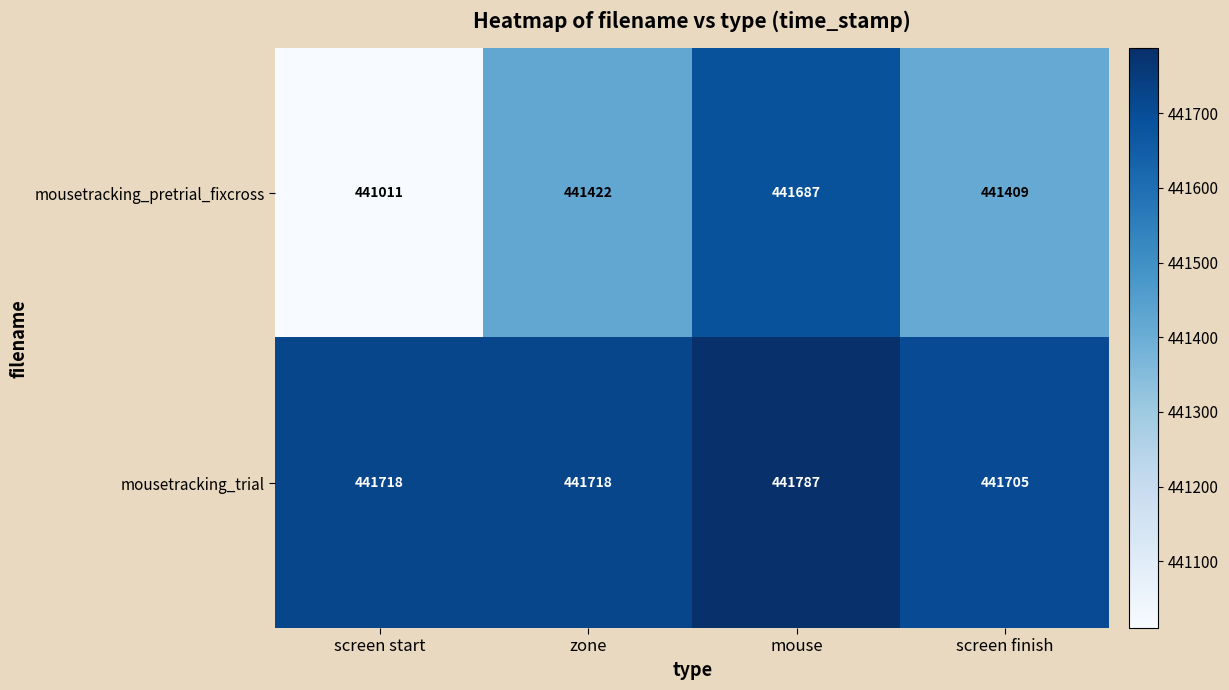

What is the difference between the maximum and second lowest values in the mousetracking_pretrial_fixcross series?

278